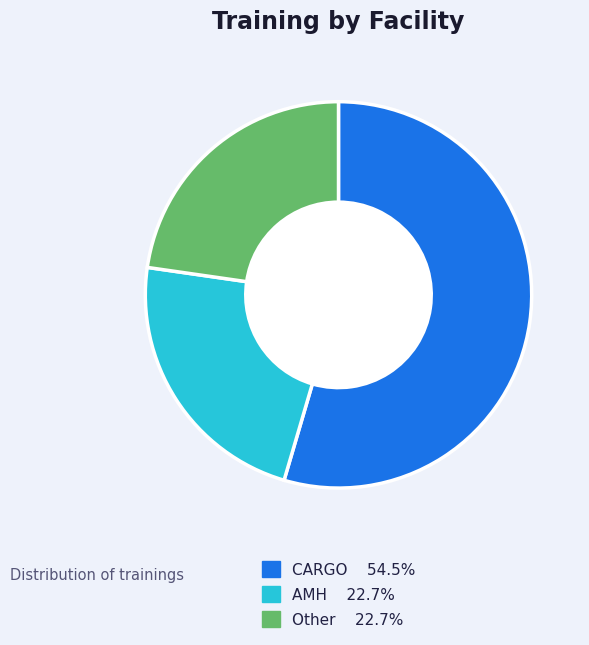

True or false: CARGO accounts for 65% of the total.

False